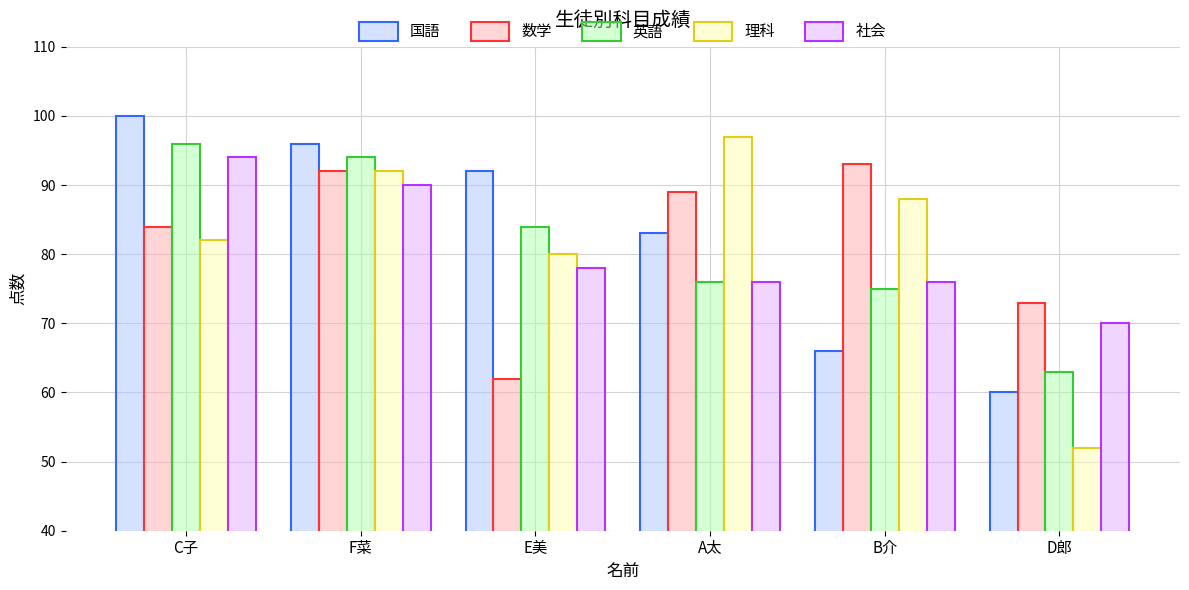

The value of 国語 at C子 is 100. True or false?

True